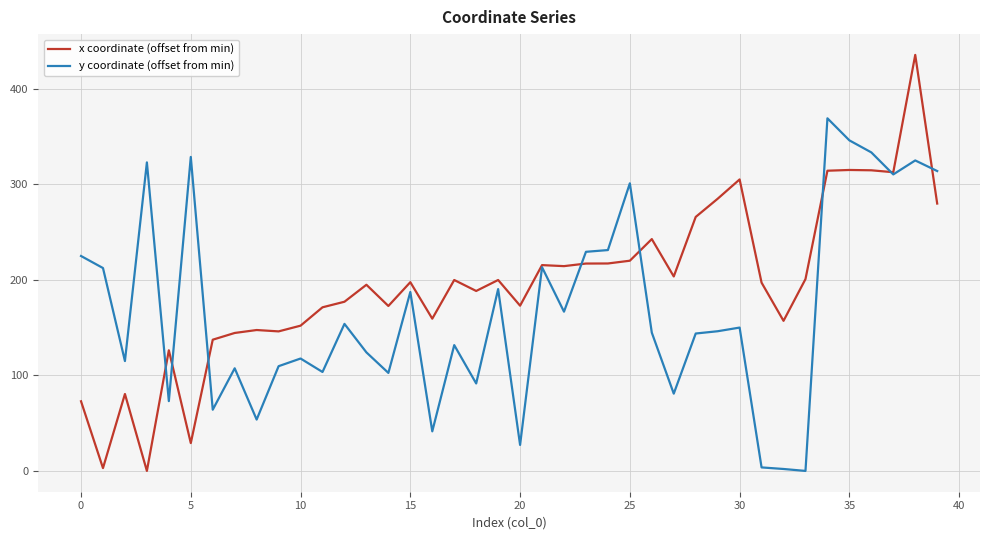

Which series has the widest spread of values?

x coordinate (offset from min)